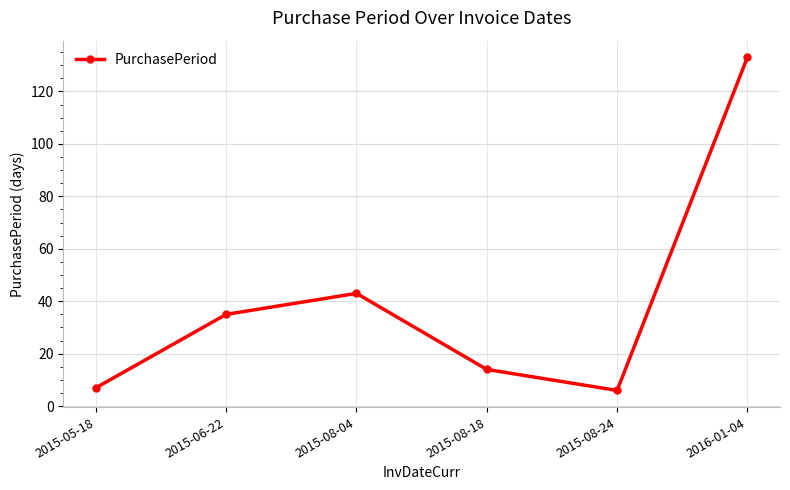

Reading left to right, list all the values displayed in this chart.

7	35	43	14	6	133